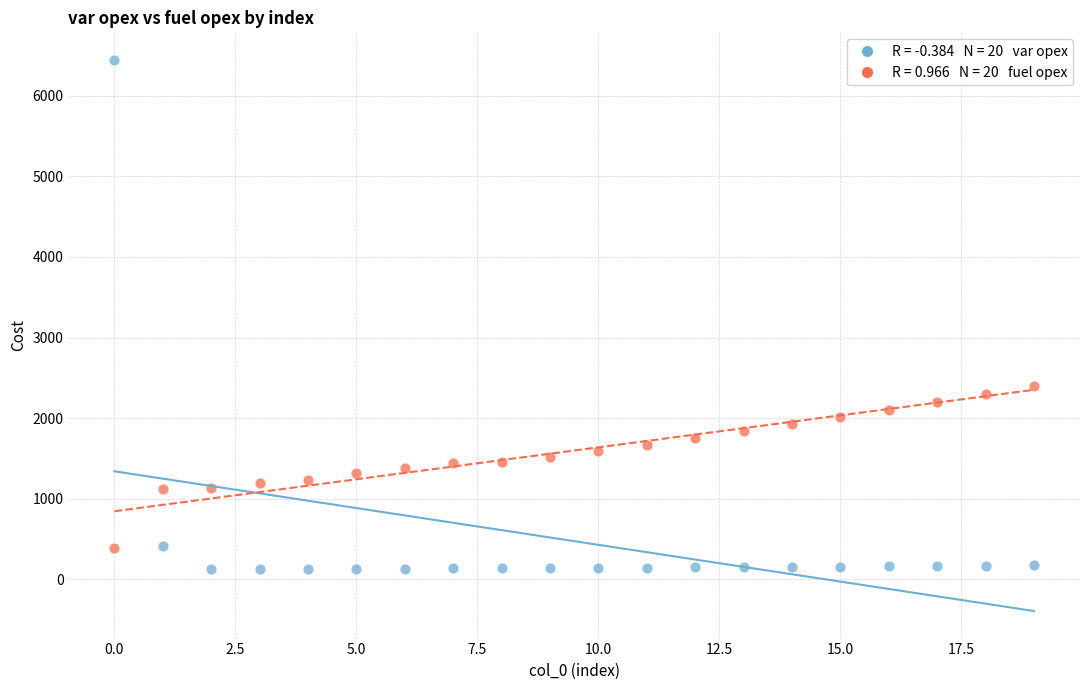

Across all series, what Y value is closest to 3284?

2405